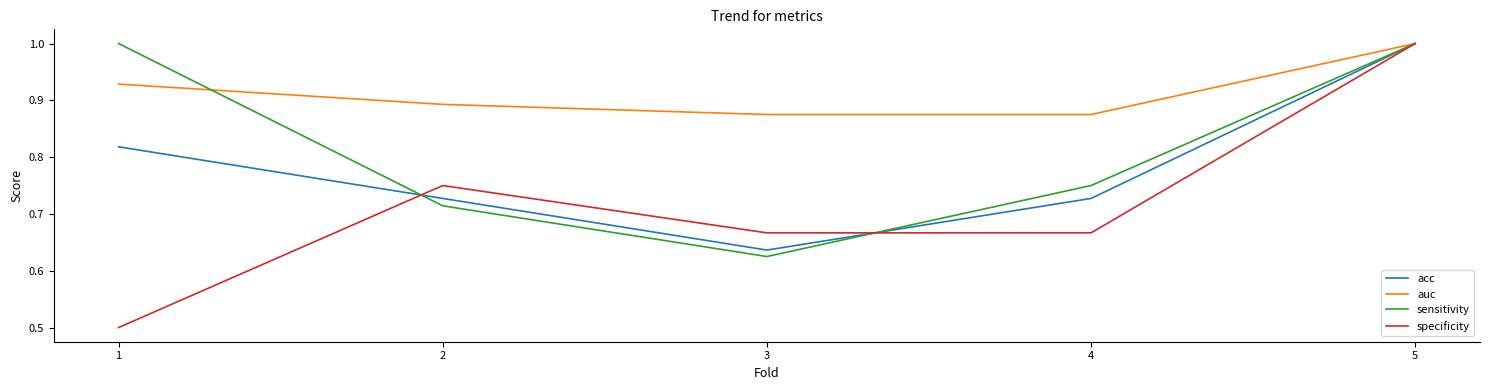

True or false: auc has a value of 1.4 at 2.

False